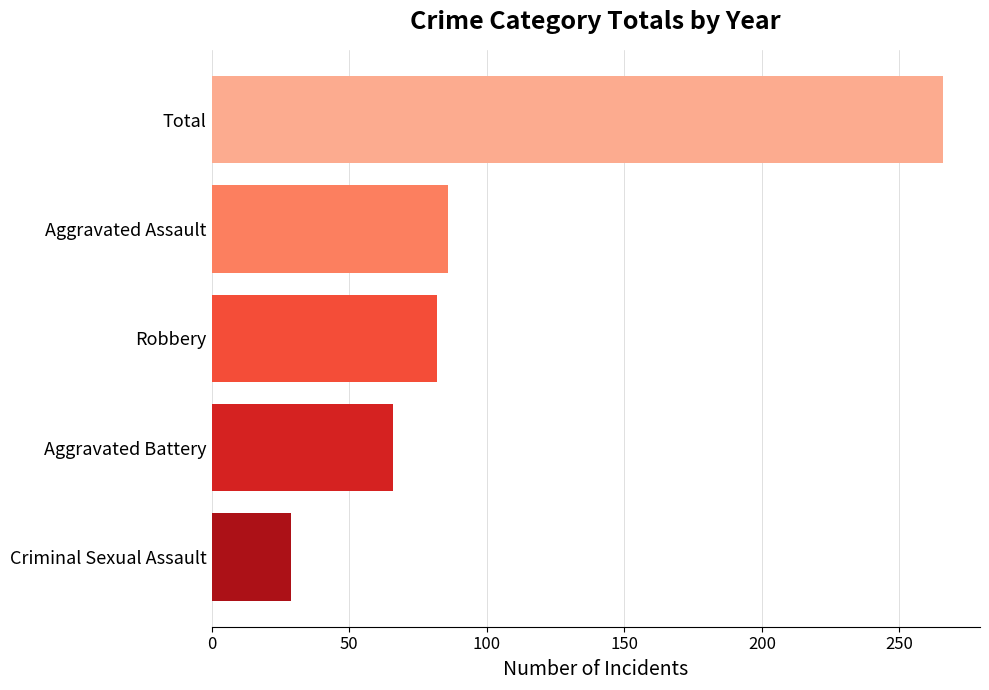

What is the sum of all values?

529